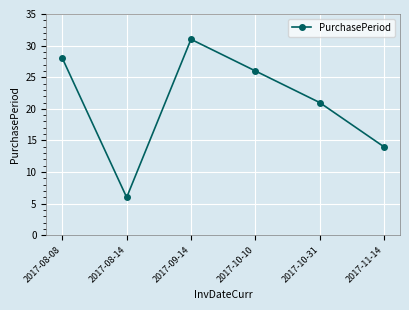

Reading left to right, extract all data points from this chart.

2017-08-08=28	2017-08-14=6	2017-09-14=31	2017-10-10=26	2017-10-31=21	2017-11-14=14